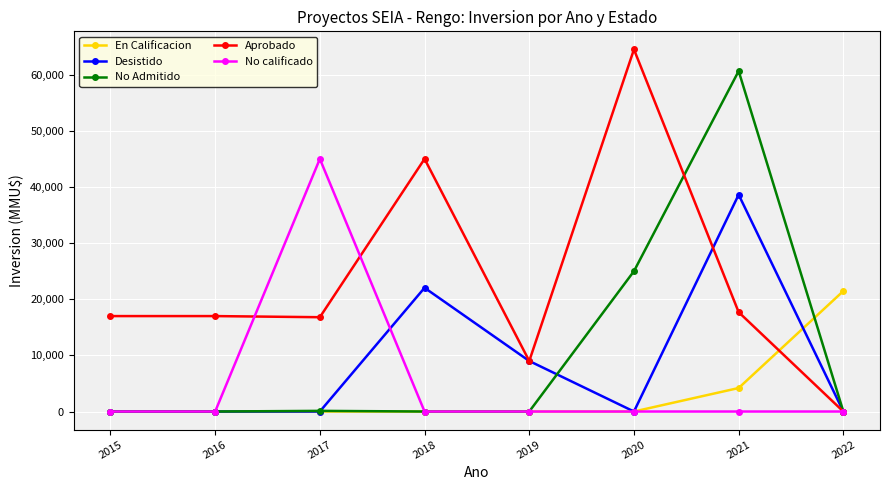

Is this an area chart (filled region under the line)?

No